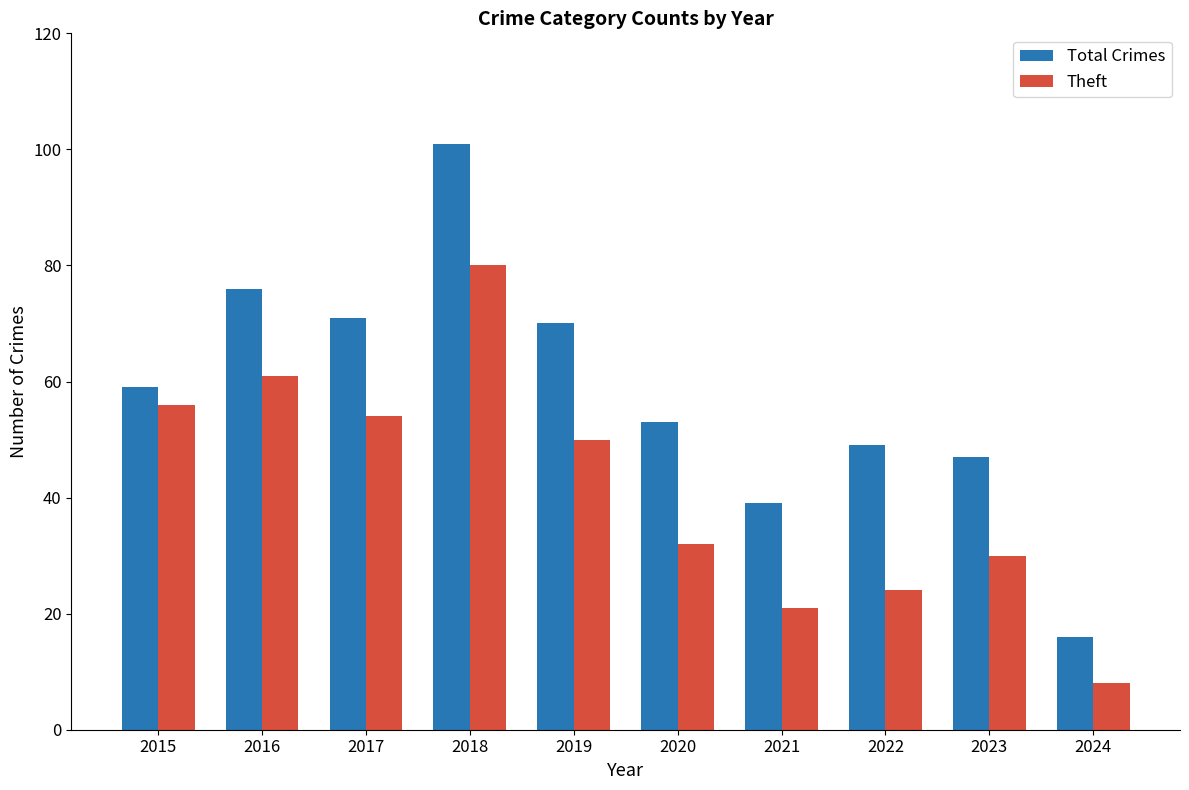

Which series has the widest spread of values?

Total Crimes